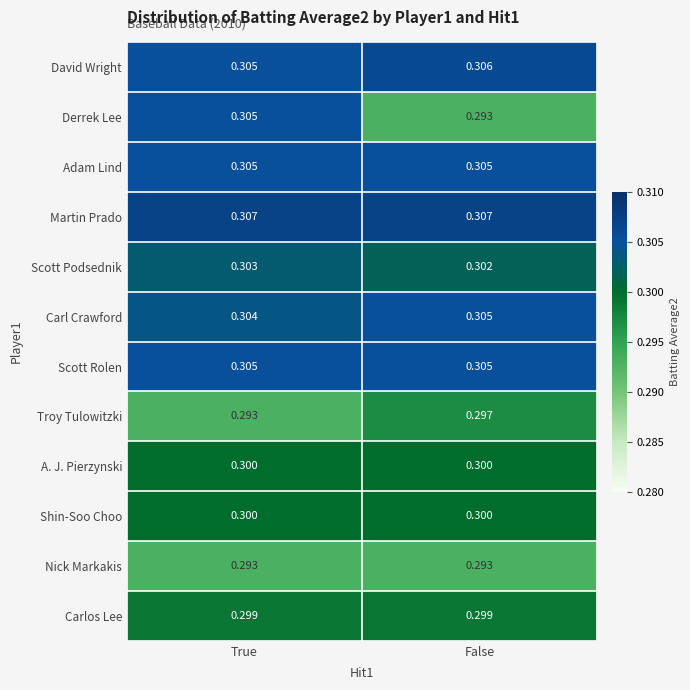

At which label is Troy Tulowitzki closest to 0?

True